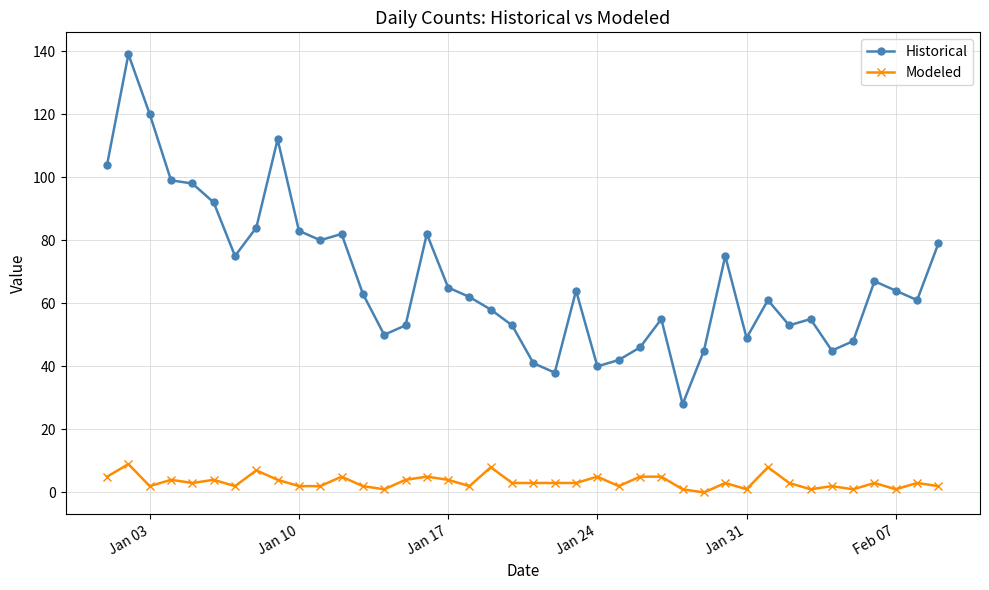

What is the difference between the maximum and minimum values in the Modeled series?

9